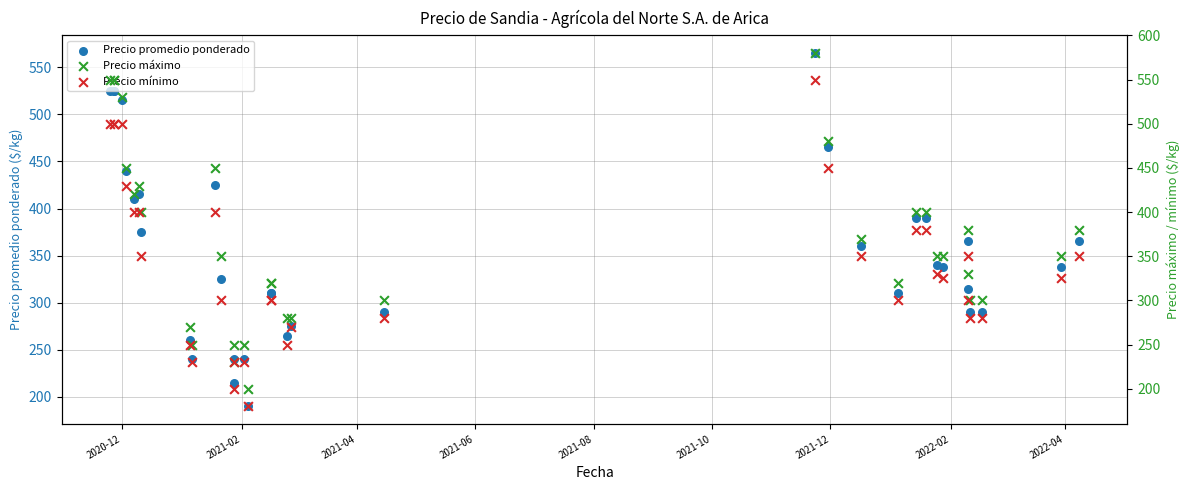

At how many categories does at least one series exceed 501?

5